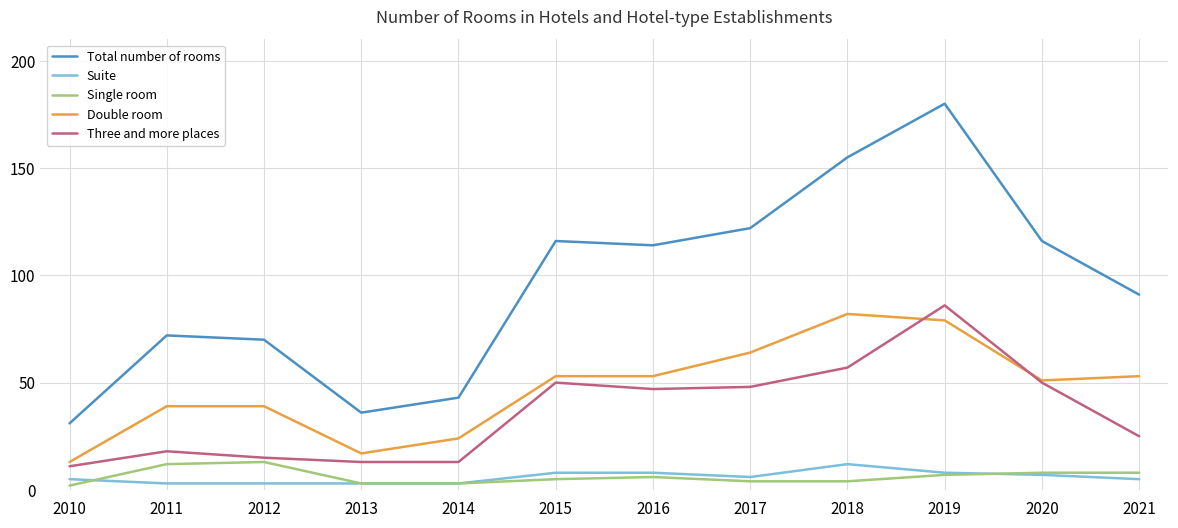

Is the value of Total number of rooms at 2018 greater than the value of Suite at 2014?

Yes